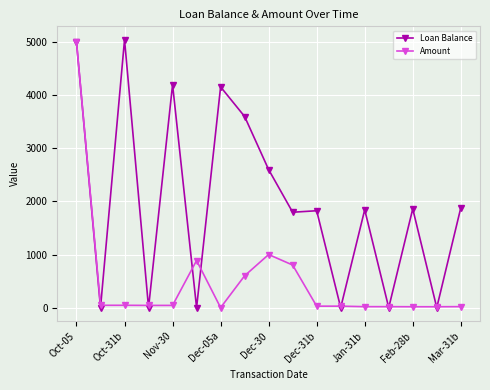

What is the maximum value for Loan Balance?

5044.4